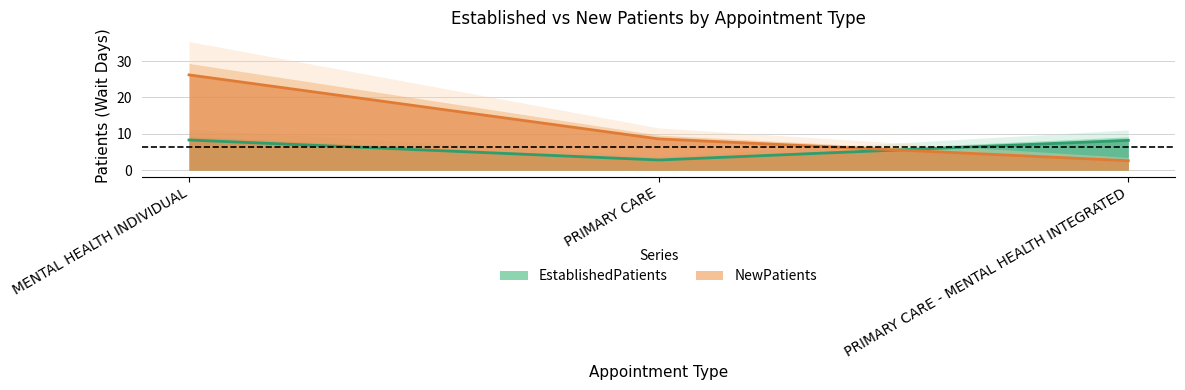

What is the lowest value of the EstablishedPatients series?

2.8